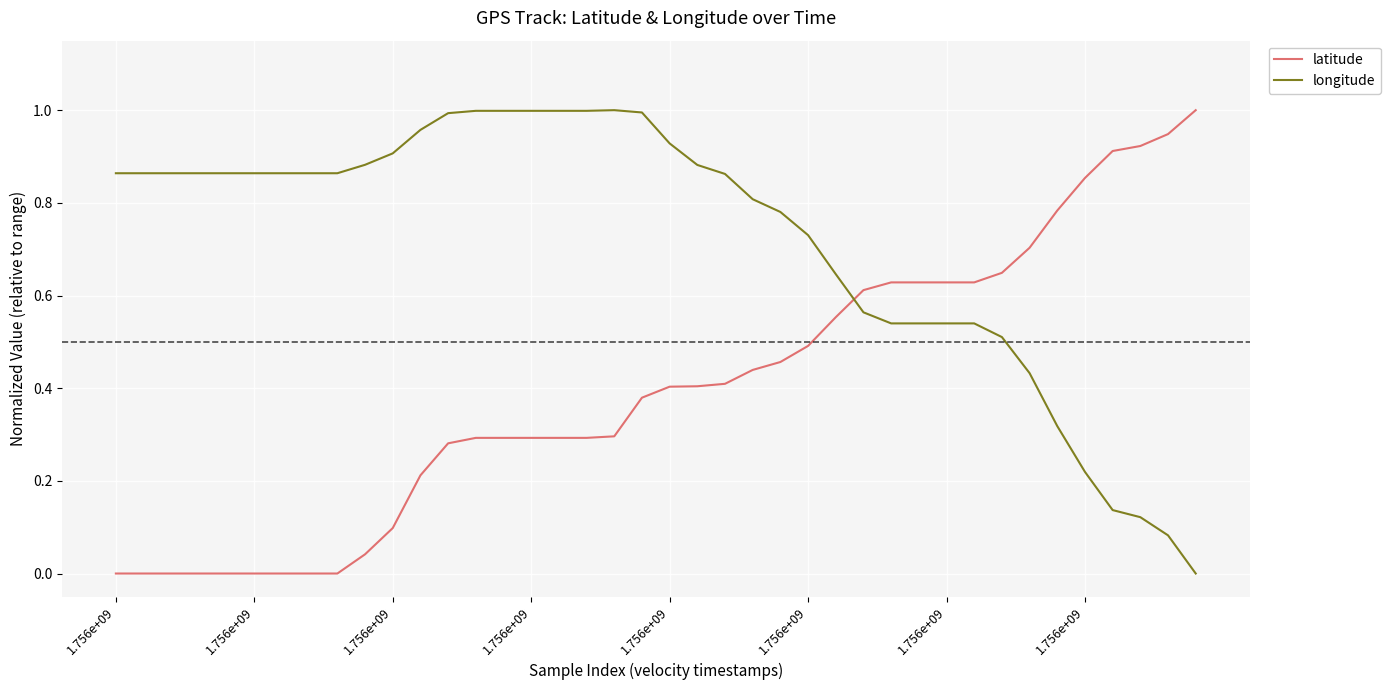

Which series has the largest total across all categories?

longitude